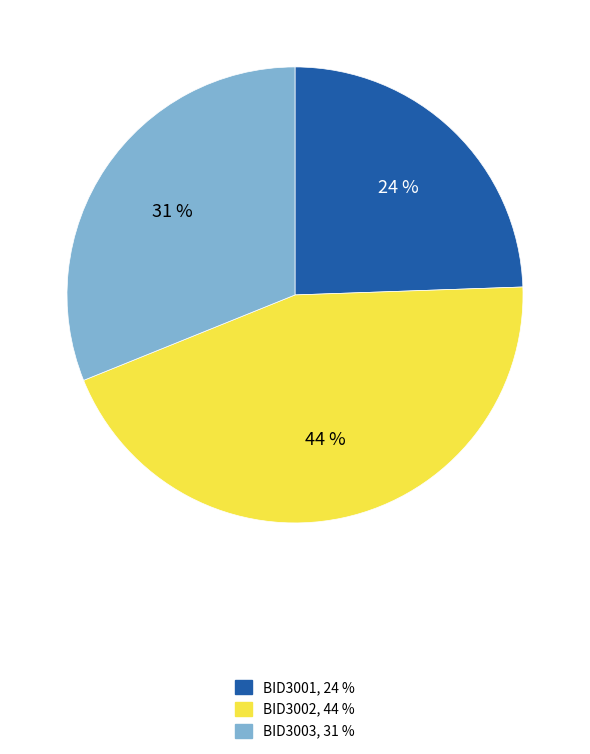

To the nearest percent, what is the average slice percentage?

33%